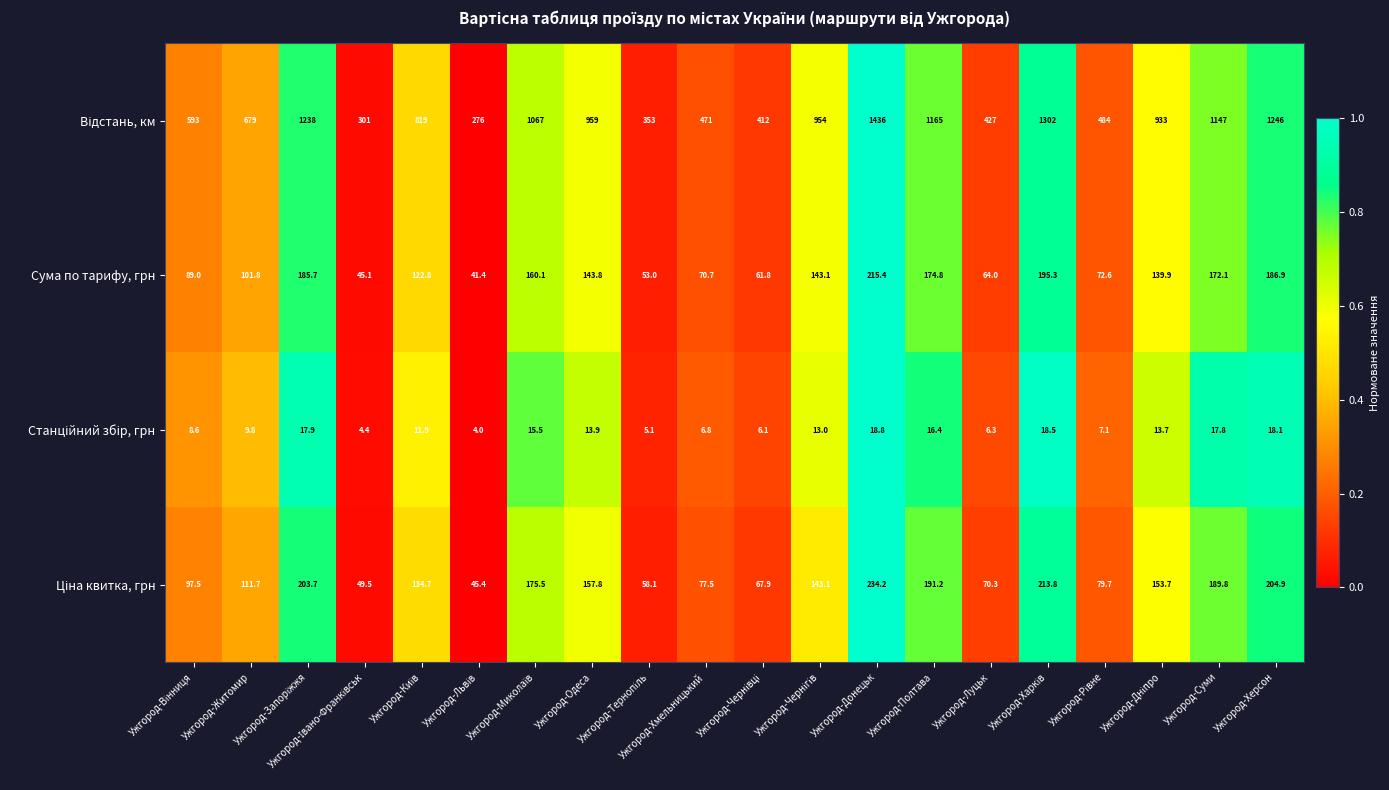

At how many categories does at least one series exceed 1040?

7